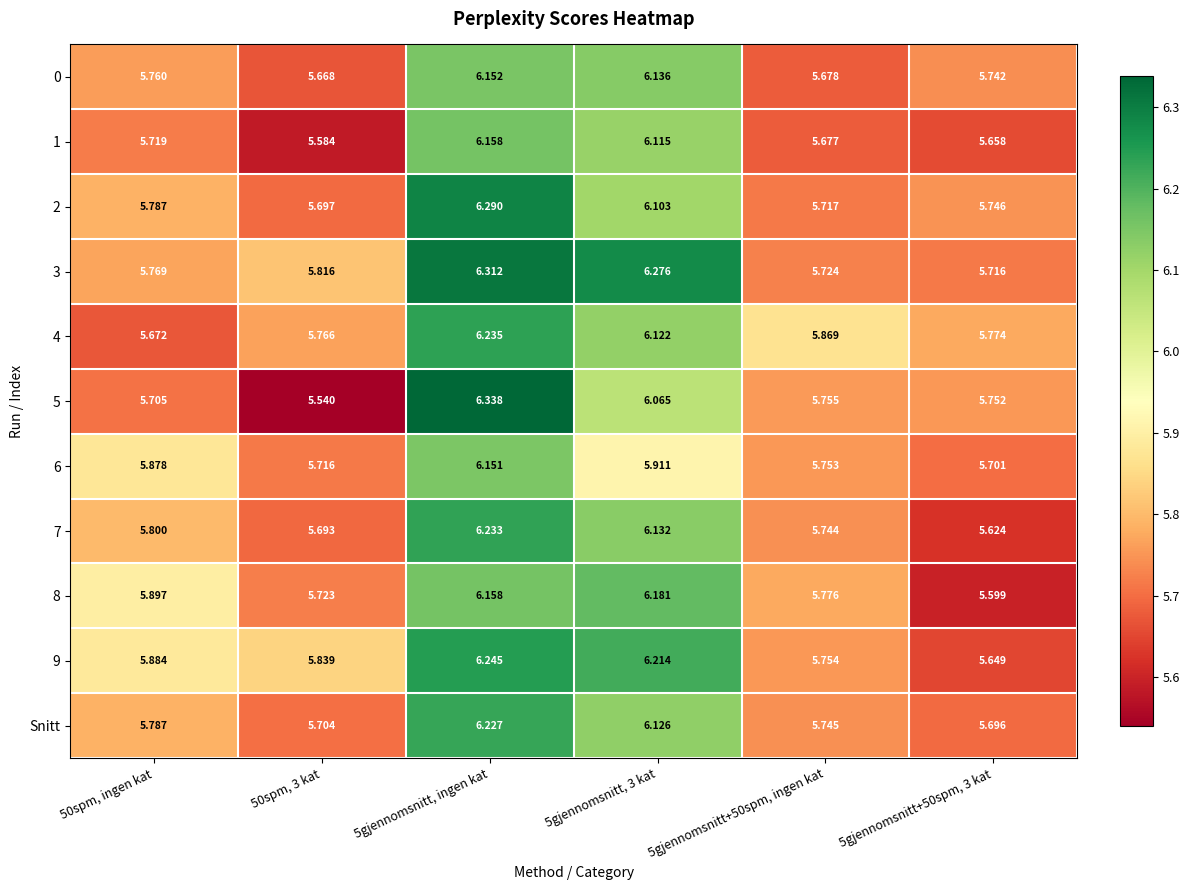

Is the value of 0 at 5gjennomsnitt+50spm, 3 kat greater than the value of 2 at 5gjennomsnitt, 3 kat?

No